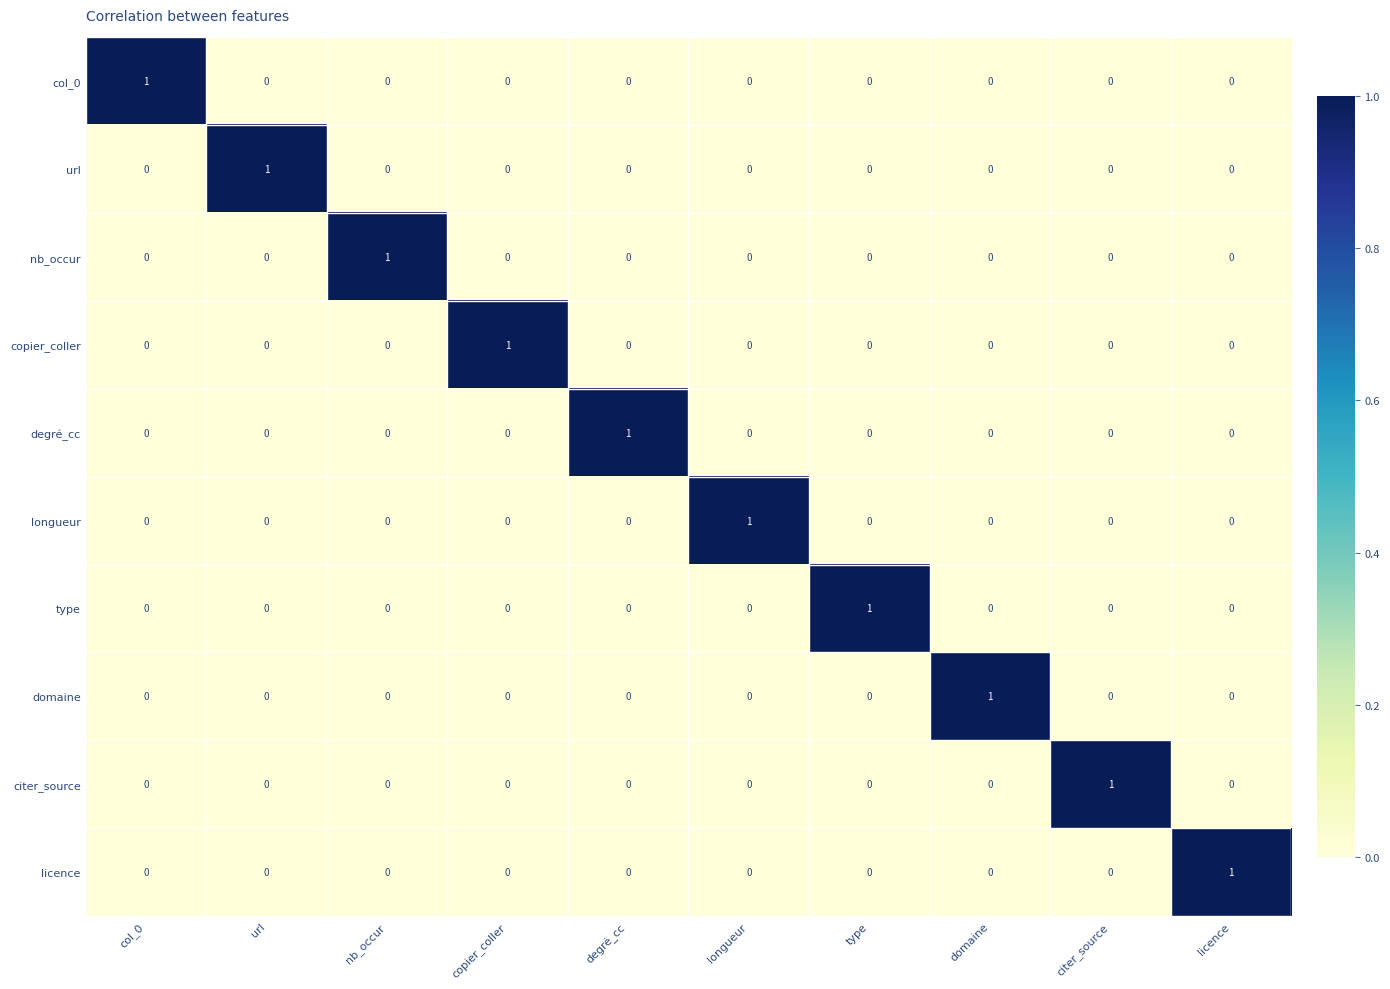

True or false: citer_source has a value of -1 at col_0.

False